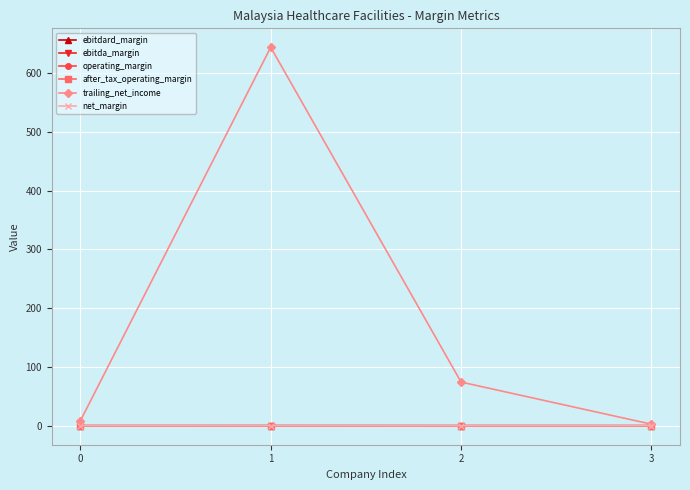

Which series has the largest total across all categories?

trailing_net_income